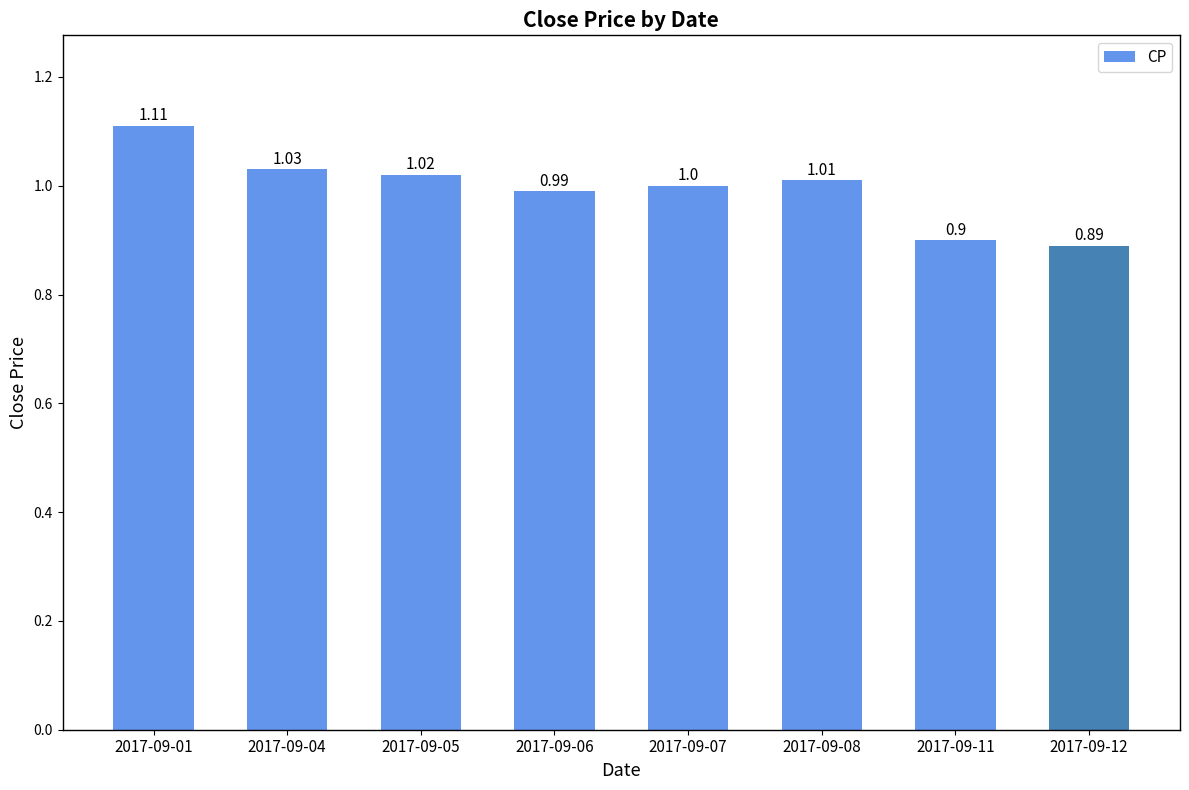

At which label is the value closest to 1?

2017-09-07